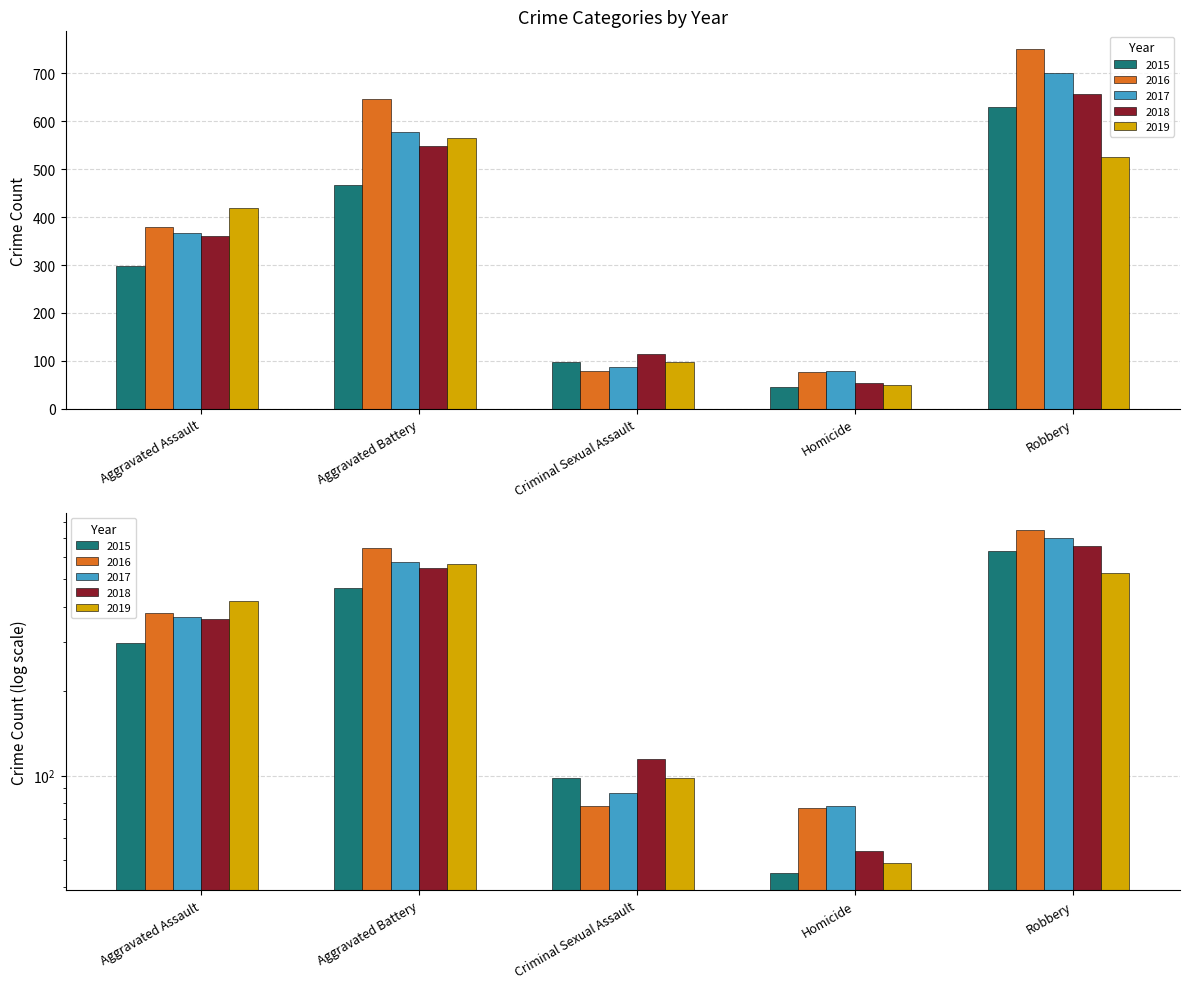

What position from the right is Aggravated Assault?

5